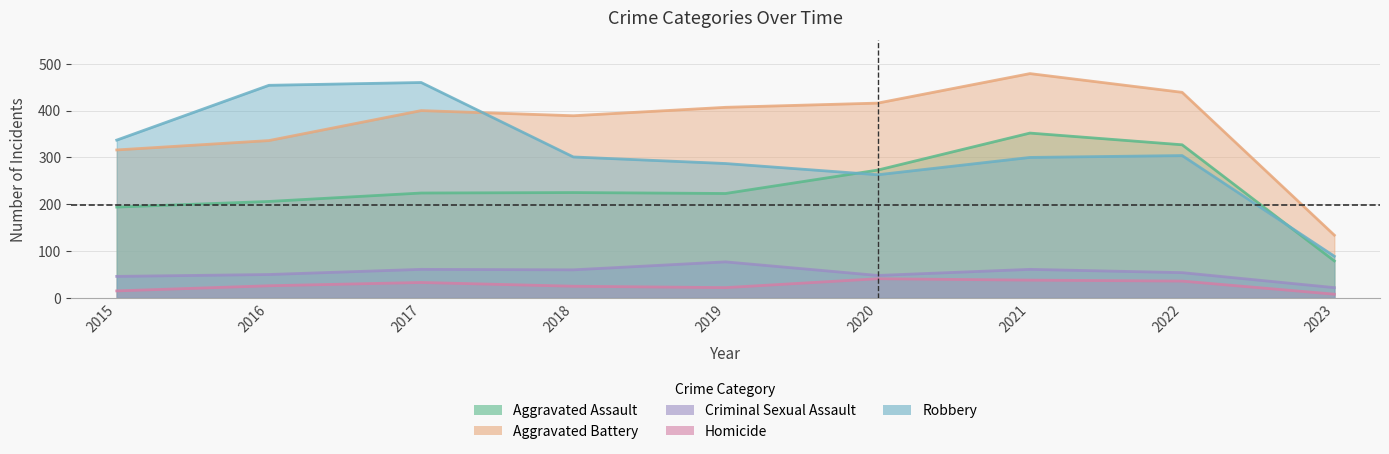

How many data points in Aggravated Battery are above 400?

4